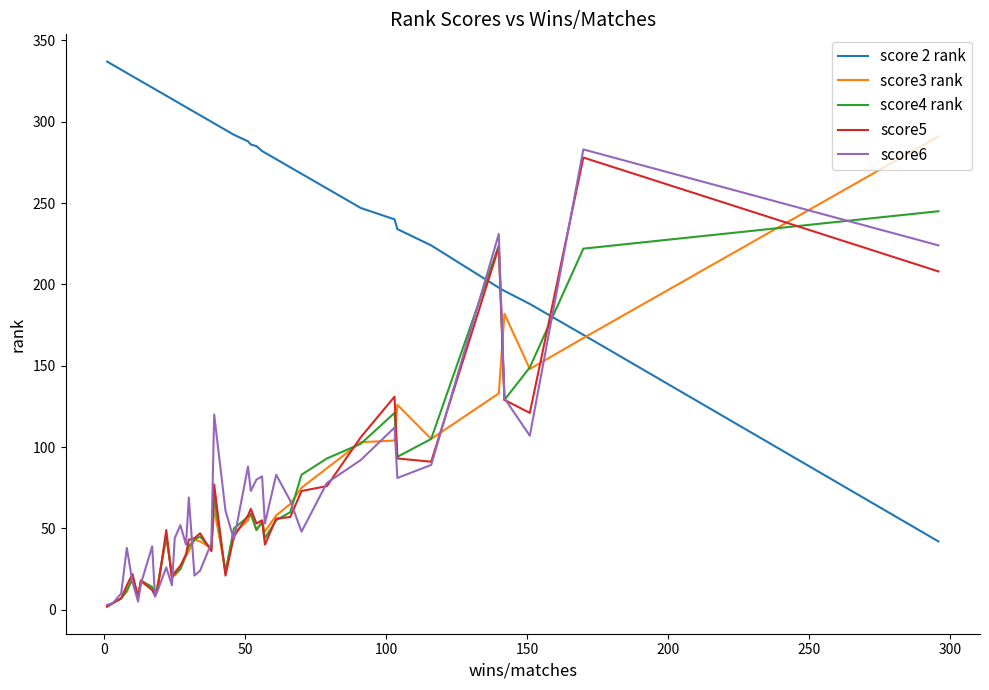

True or false: score 2 rank and score6 cross at least once.

True